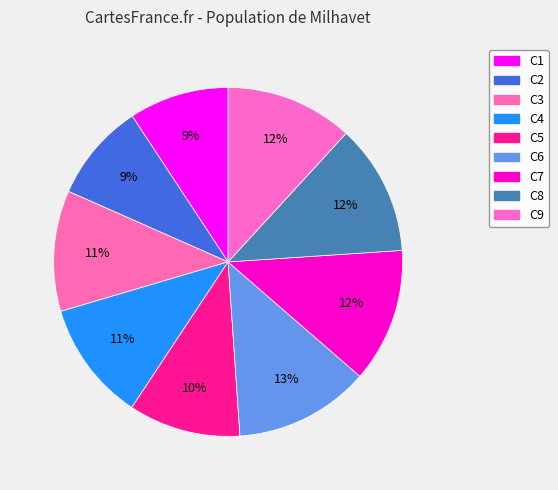

Approximately how many times larger is the value at C6 compared to C7?

1.0